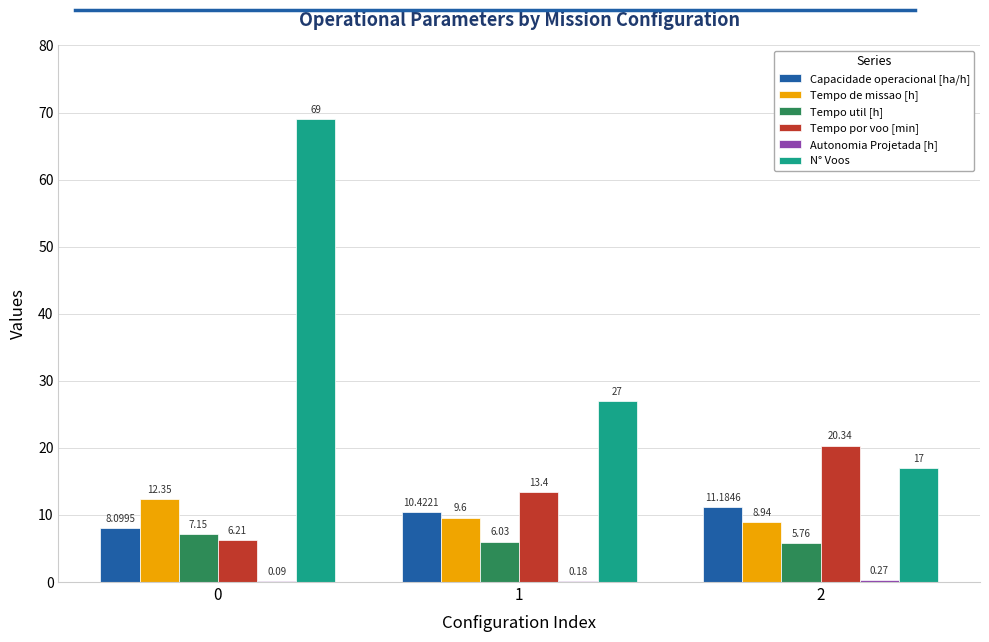

Which series changed the most between 0 and 1?

N° Voos